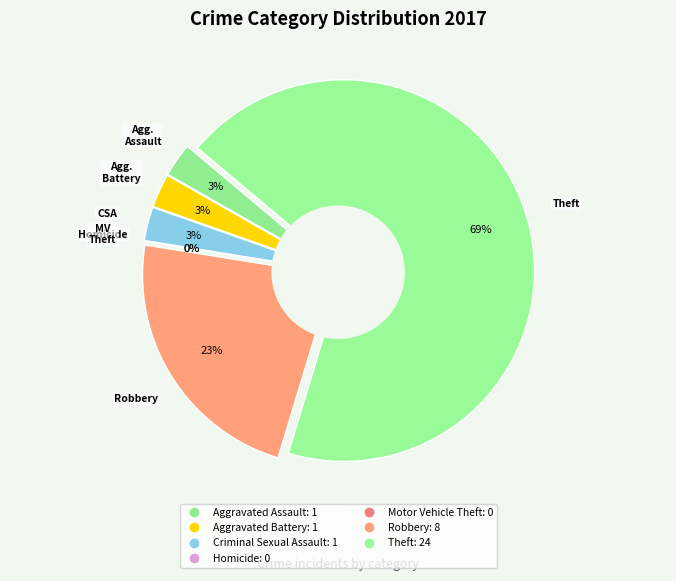

What percentage is the Aggravated Assault slice, to the nearest percent?

3%